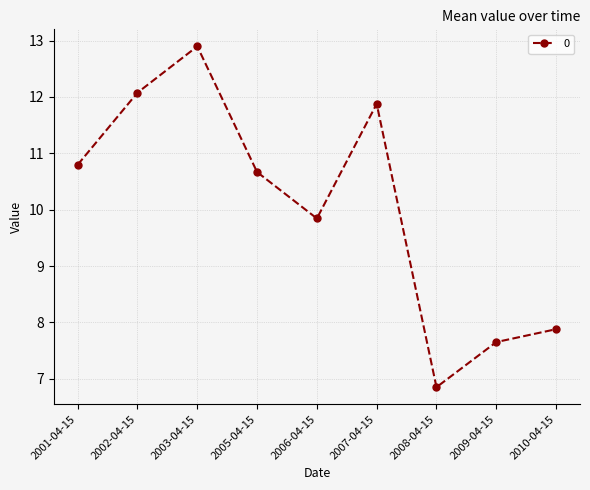

What position from the left is 2002-04-15?

2